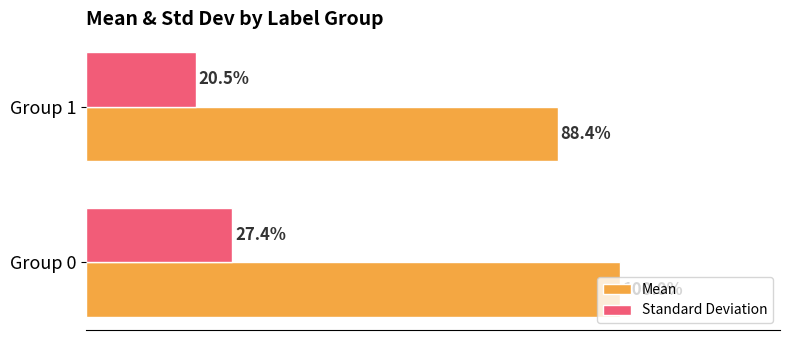

Rank the series by their average value, from lowest to highest.

Standard Deviation, Mean